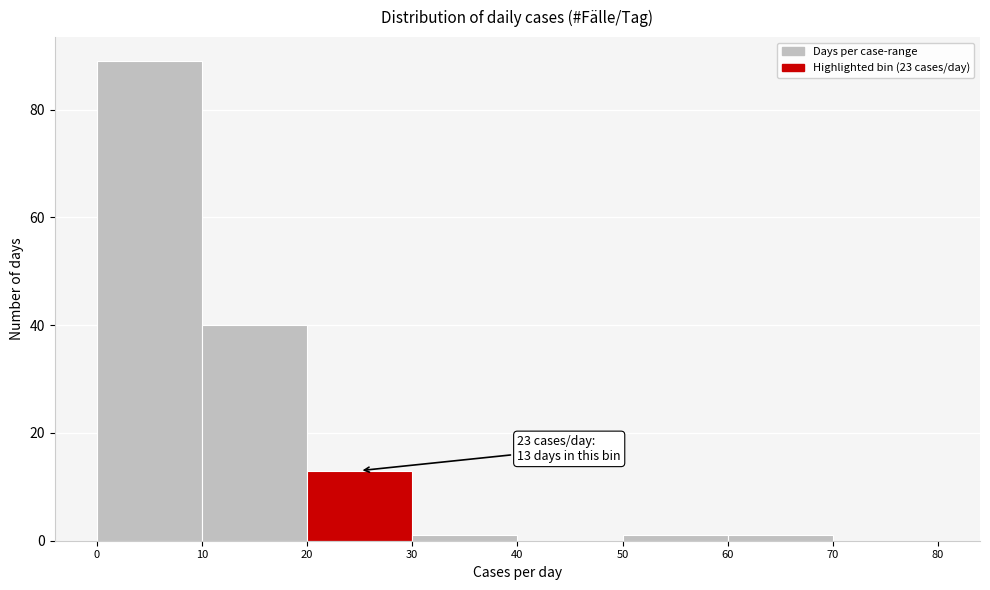

Over which range of the x-axis is the bar tallest?

0 to 10